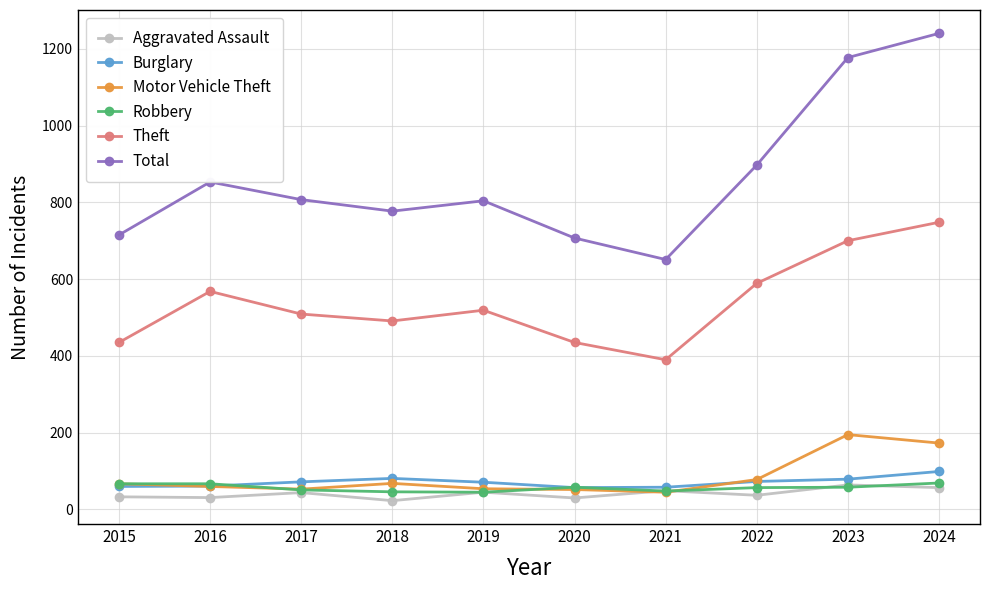

Does the chart have visible grid lines?

Yes